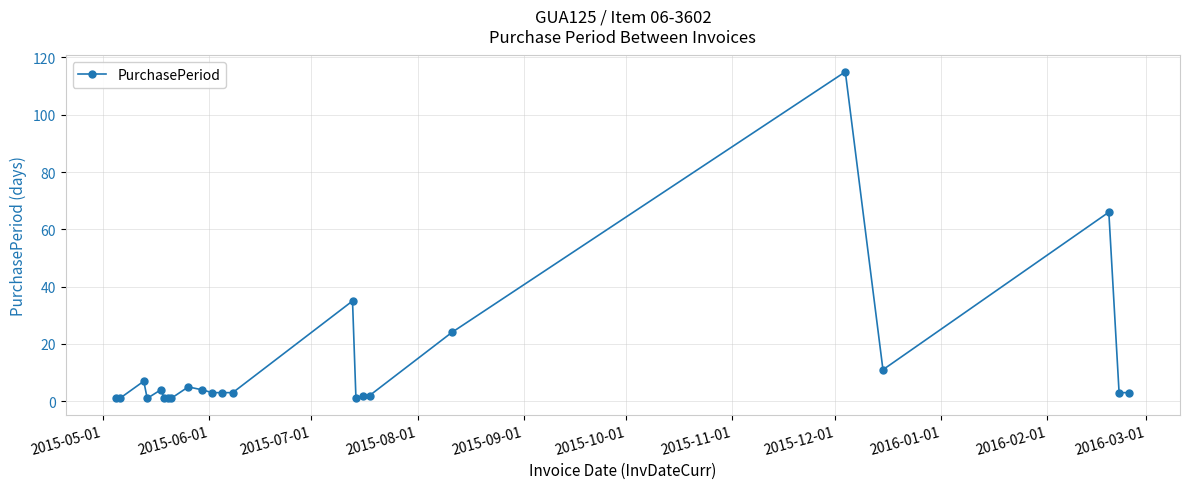

Reading left to right, transcribe all the data shown in this chart.

1	1	7	1	4	1	1	1	5	4	3	3	3	35	1	2	2	24	115	11	66	3	3